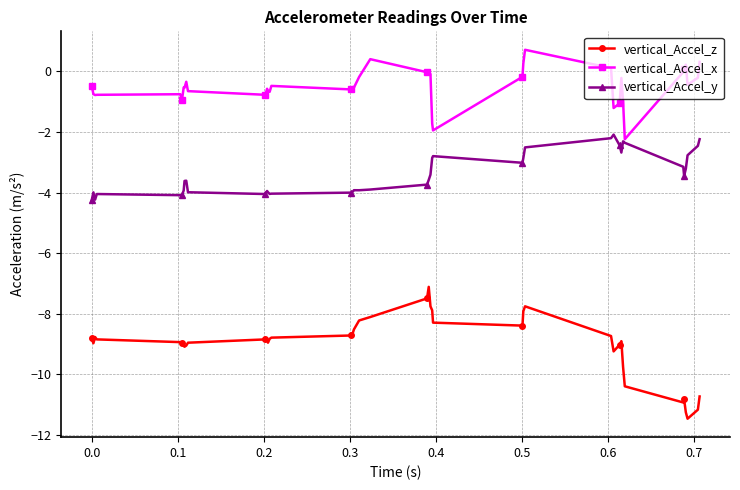

Rank the series by their maximum value, from lowest to highest.

vertical_Accel_z, vertical_Accel_y, vertical_Accel_x